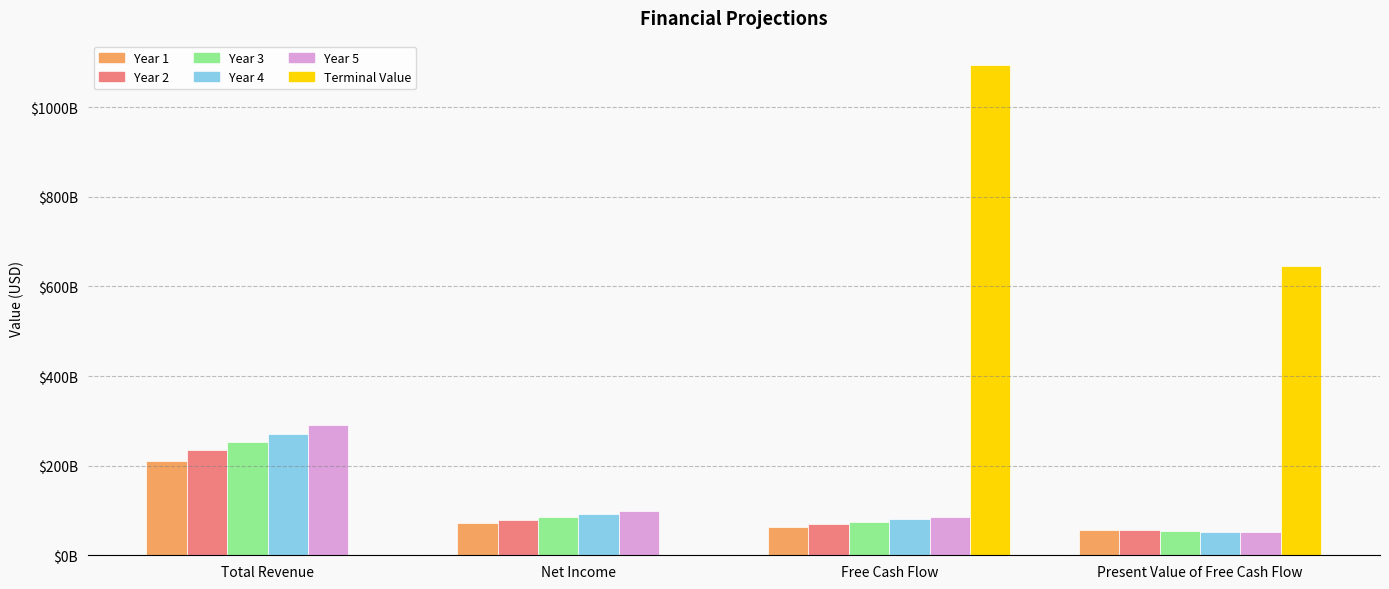

Does the chart contain stacked bars?

No